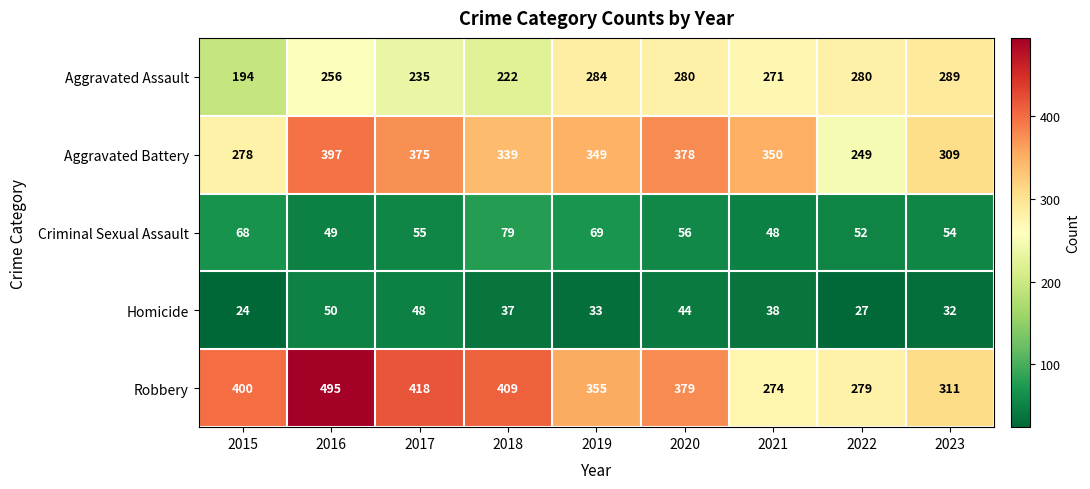

Which series has the largest range (max minus min)?

Robbery